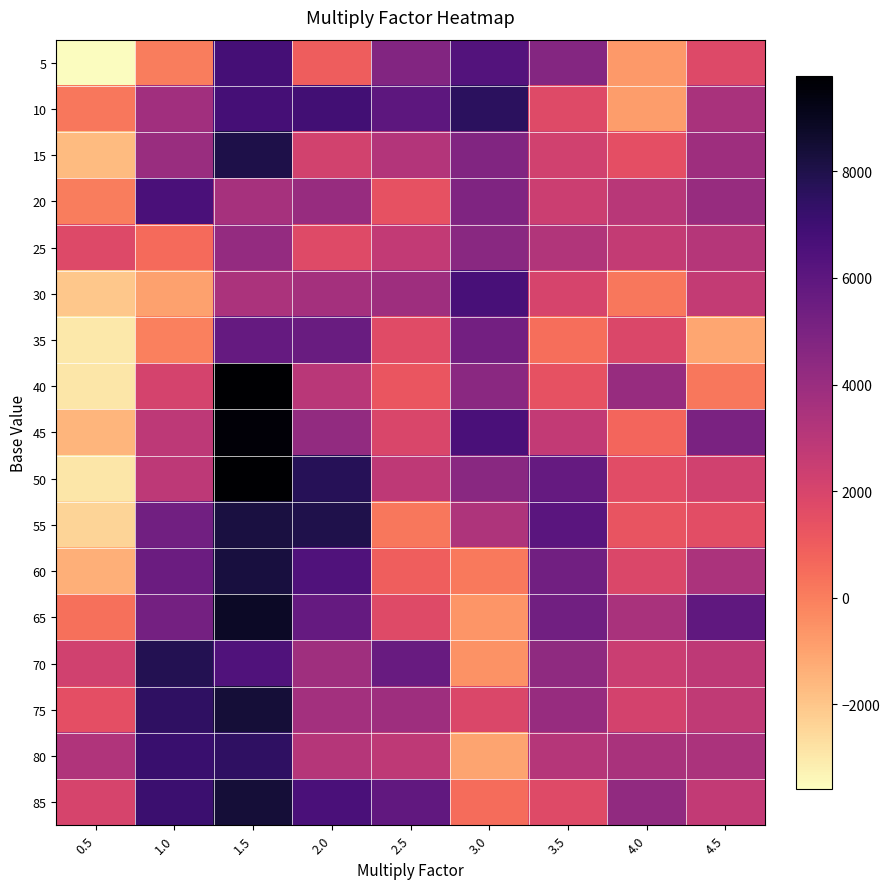

Reading left to right, what are all the values shown in this chart?

5: 0.5=-3588	1.0=56	1.5=6808	2.0=972	2.5=4754	3.0=6306	3.5=4708	4.0=-740	4.5=1758
10: 0.5=194	1.0=3764	1.5=6762	2.0=6904	2.5=6002	3.0=7574	3.5=1710	4.0=-862	4.5=3480
15: 0.5=-1666	1.0=4000	1.5=8054	2.0=2208	2.5=3170	3.0=4802	3.5=2222	4.0=1490	4.5=3866
20: 0.5=48	1.0=6636	1.5=3602	2.0=4072	2.5=1378	3.0=4838	3.5=2406	4.0=3016	4.5=4044
25: 0.5=1754	1.0=582	1.5=4156	2.0=1694	2.5=2692	3.0=4538	3.5=3246	4.0=2652	4.5=3134
30: 0.5=-2070	1.0=-924	1.5=3418	2.0=3636	2.5=3852	3.0=6686	3.5=2018	4.0=180	4.5=2646
35: 0.5=-2972	1.0=-78	1.5=5726	2.0=5572	2.5=1678	3.0=5262	3.5=462	4.0=1852	4.5=-1110
40: 0.5=-2918	1.0=2078	1.5=9790	2.0=2964	2.5=1250	3.0=4484	3.5=1394	4.0=4066	4.5=204
45: 0.5=-1540	1.0=2868	1.5=9596	2.0=4230	2.5=1906	3.0=6642	3.5=2732	4.0=718	4.5=5026
50: 0.5=-2910	1.0=2866	1.5=9788	2.0=7720	2.5=2796	3.0=4530	3.5=5726	4.0=1622	4.5=2258
55: 0.5=-2414	1.0=5338	1.5=8190	2.0=7980	2.5=214	3.0=3340	3.5=6110	4.0=1302	4.5=1546
60: 0.5=-1368	1.0=5550	1.5=8228	2.0=6400	2.5=928	3.0=140	3.5=5322	4.0=1874	4.5=3440
65: 0.5=396	1.0=5204	1.5=8822	2.0=5734	2.5=1728	3.0=-660	3.5=5310	4.0=3490	4.5=5892
70: 0.5=2234	1.0=7816	1.5=6406	2.0=3810	2.5=5640	3.0=-526	3.5=4350	4.0=2472	4.5=2800
75: 0.5=1510	1.0=7444	1.5=8406	2.0=3706	2.5=3856	3.0=1890	3.5=4084	4.0=2146	4.5=2768
80: 0.5=3294	1.0=7156	1.5=7464	2.0=3124	2.5=2824	3.0=-1040	3.5=3102	4.0=3500	4.5=3426
85: 0.5=2010	1.0=7104	1.5=8400	2.0=6636	2.5=5862	3.0=522	3.5=1692	4.0=4290	4.5=2732